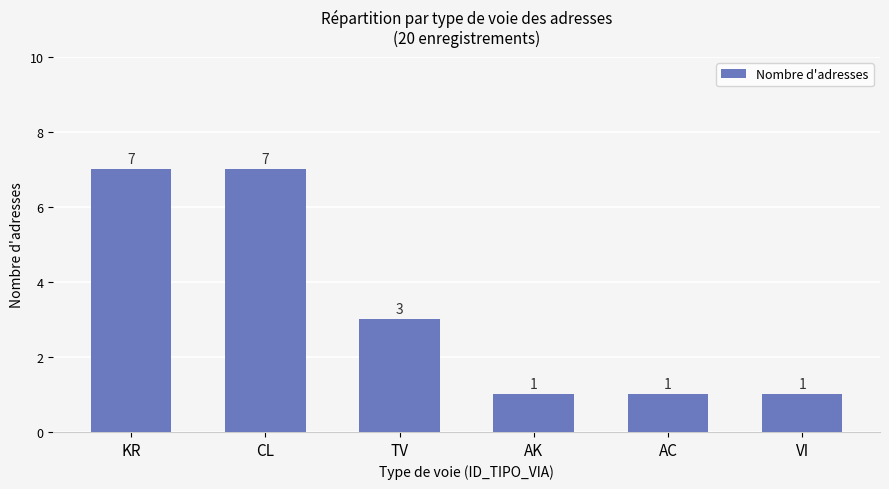

What is the value of the 5th bar from the left?

1